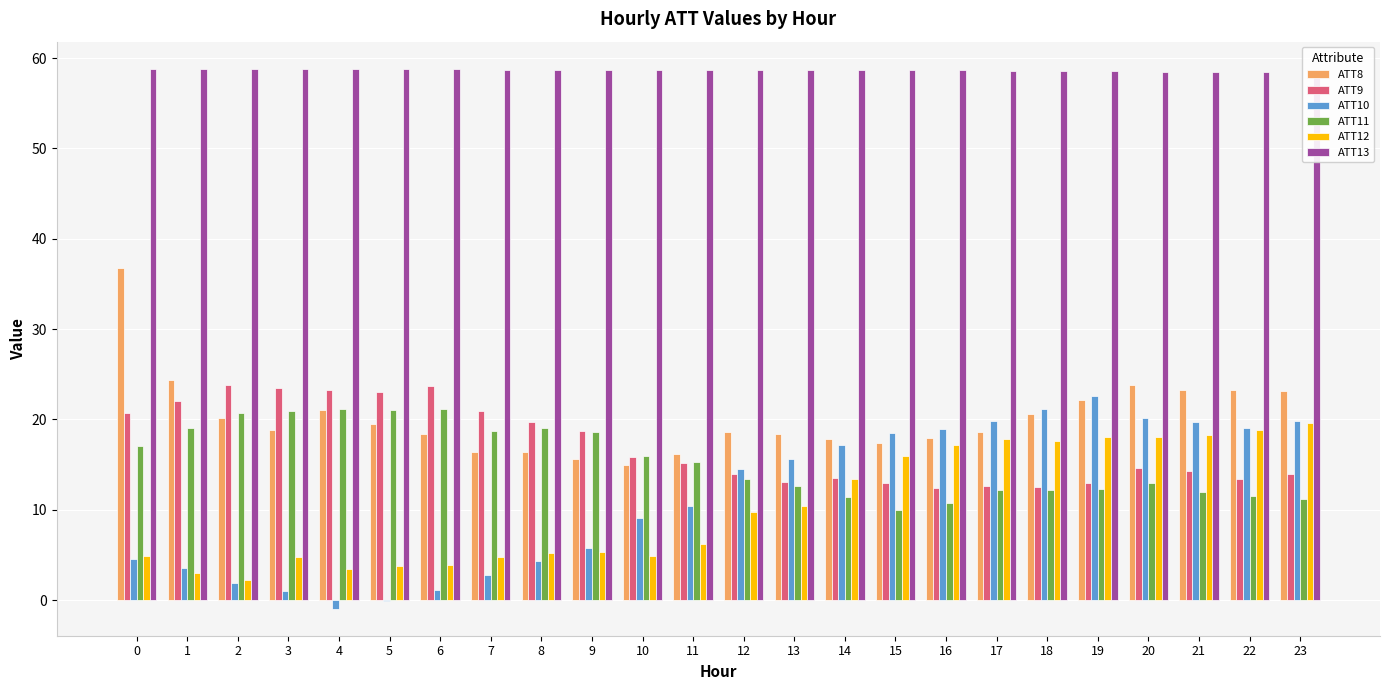

The ATT8 series shows 21.0 at 4. True or false?

True